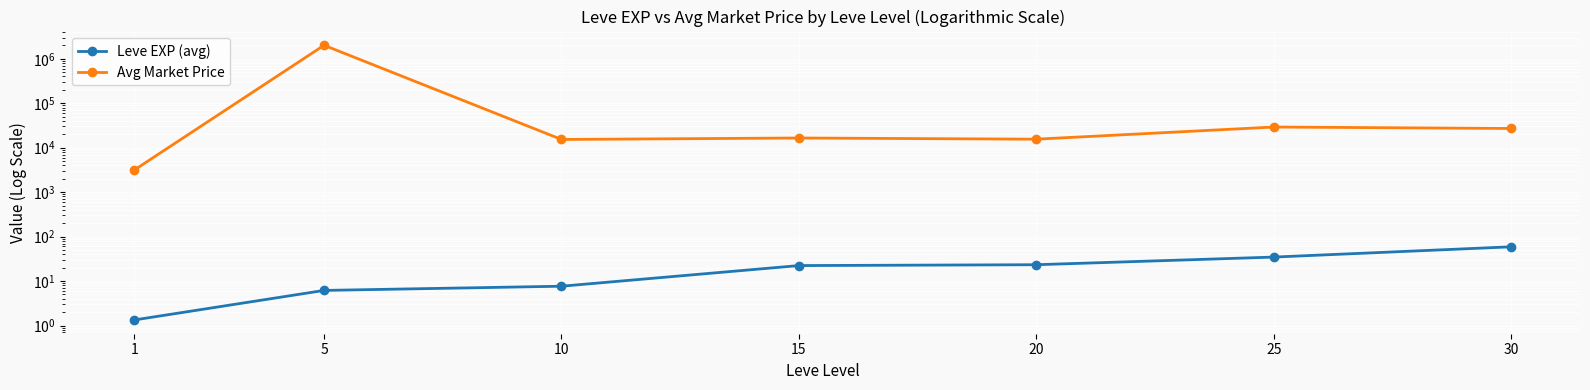

True or false: Avg Market Price has more than 2 points higher than both neighbors.

True